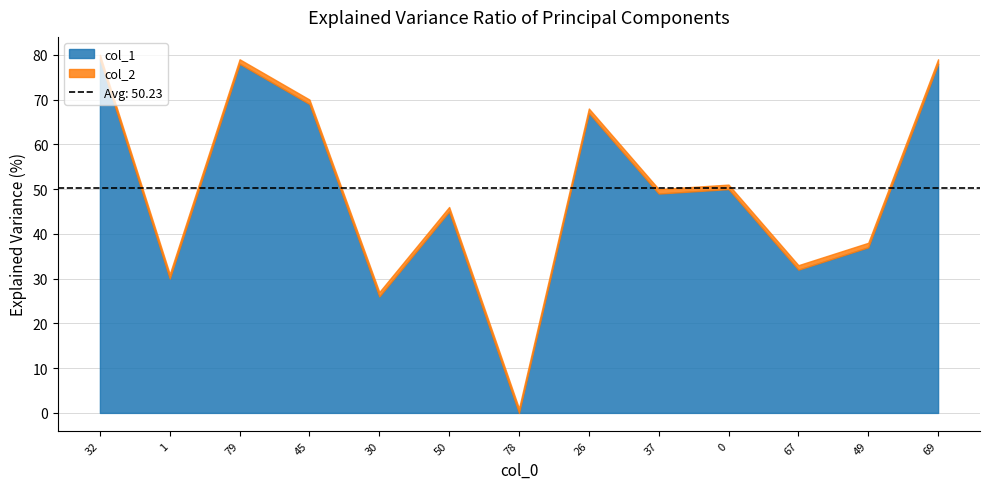

At which label does col_1 first exceed 49?

32